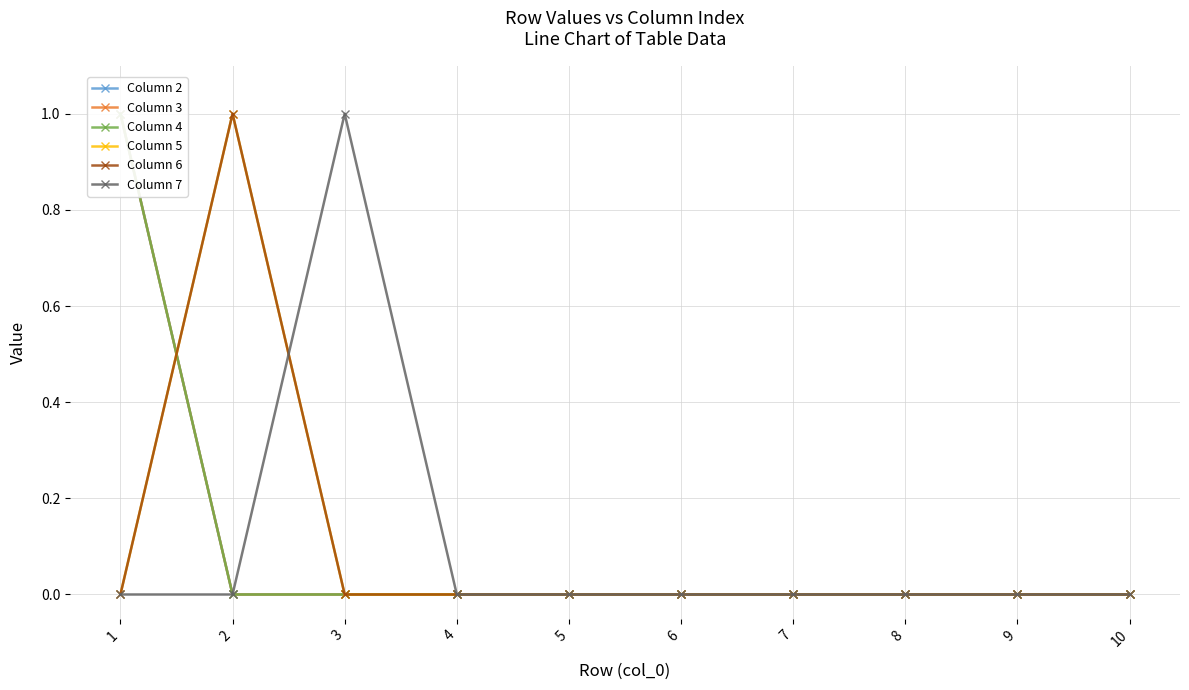

What is the difference between the Column 4 values at 9 and 1?

1